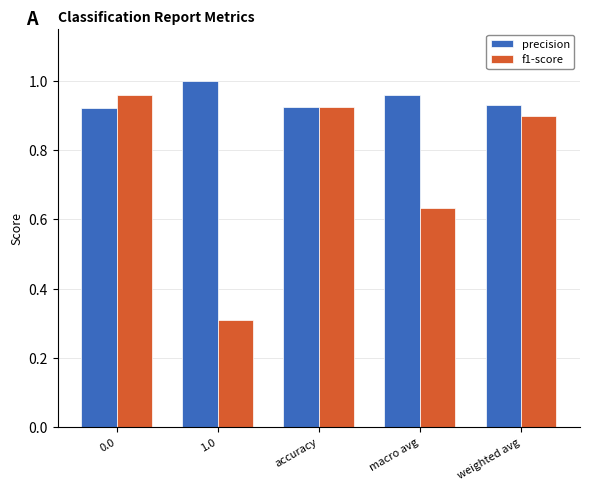

What are all the series names shown in the legend?

precision, f1-score